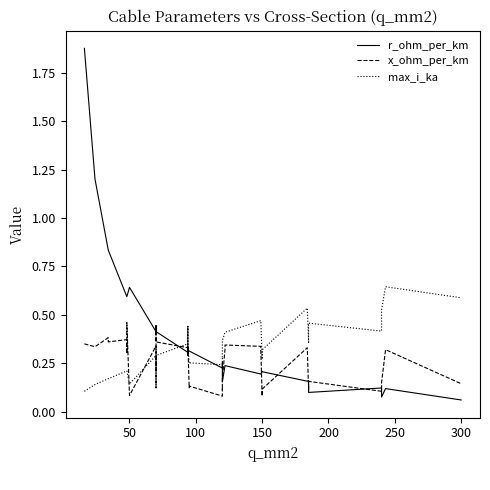

Count the max_i_ka values in the range 0 to 1.

40